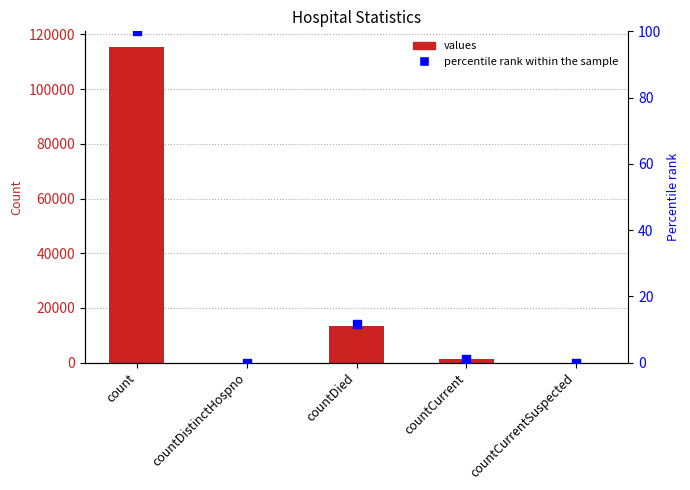

What are all the series names shown in the legend?

values, percentile rank within the sample